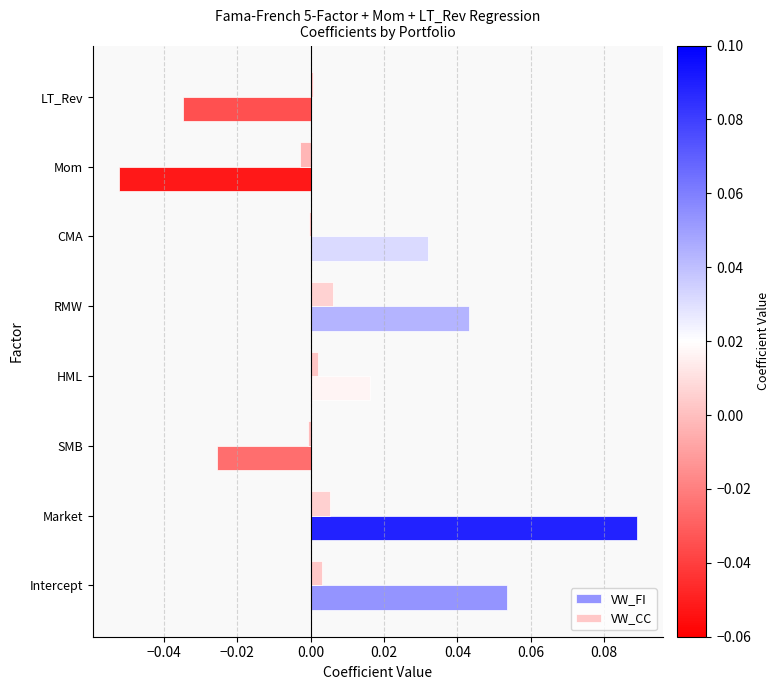

True or false: VW_CC has a value of -0.0 at SMB.

True